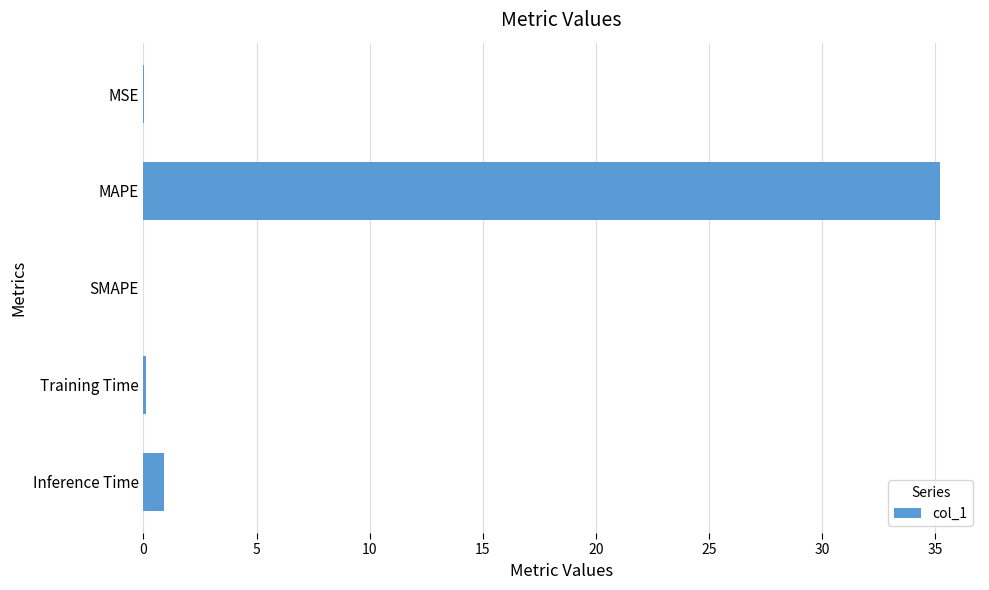

Are the bars horizontal?

Yes